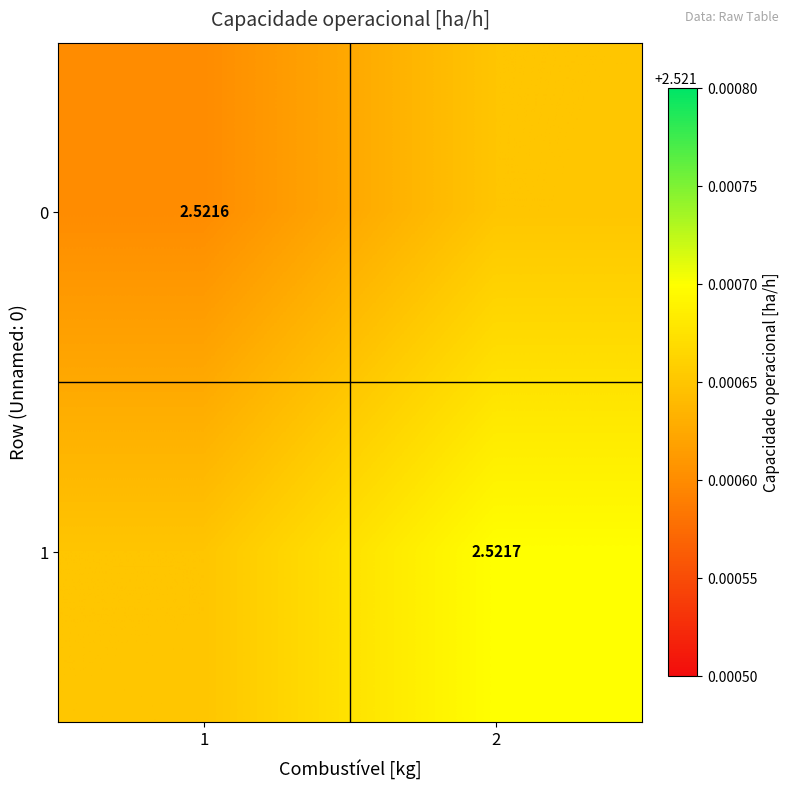

What is the highest value of the 0 series?

2.5